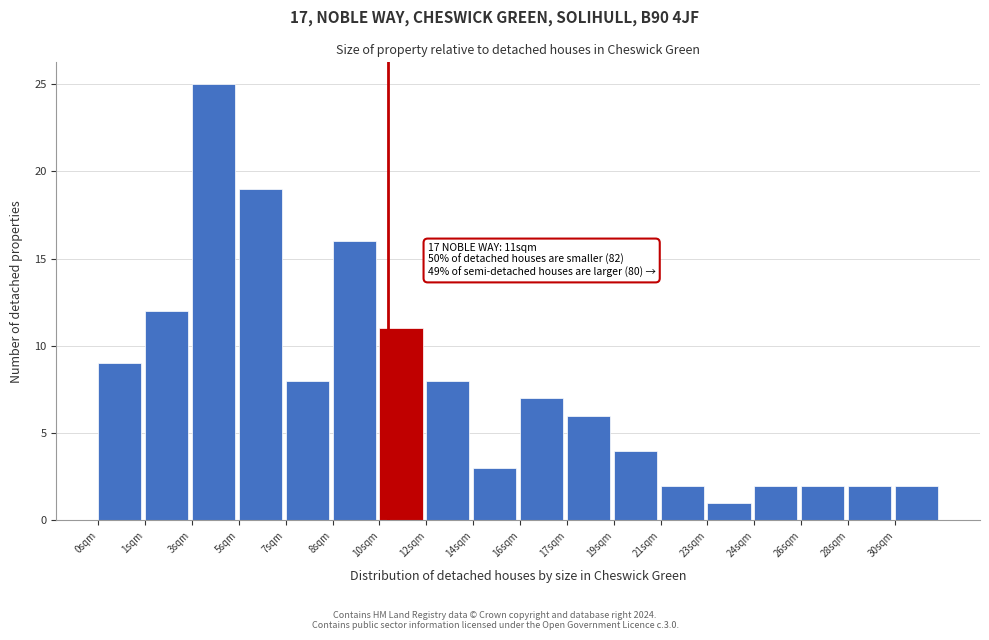

Reading left to right, what are all the values shown in this chart?

0sqm=9	1sqm=12	3sqm=25	5sqm=19	7sqm=8	8sqm=16	10sqm=11	12sqm=8	14sqm=3	16sqm=7	17sqm=6	19sqm=4	21sqm=2	23sqm=1	24sqm=2	26sqm=2	28sqm=2	30sqm=2